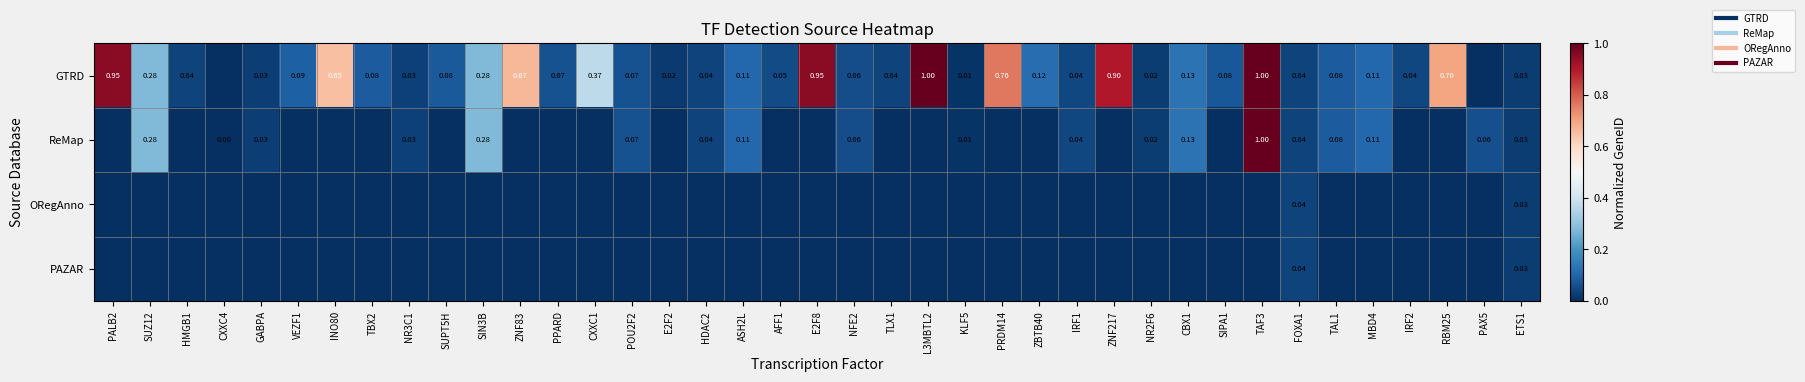

Count the number of categories in the chart.

39